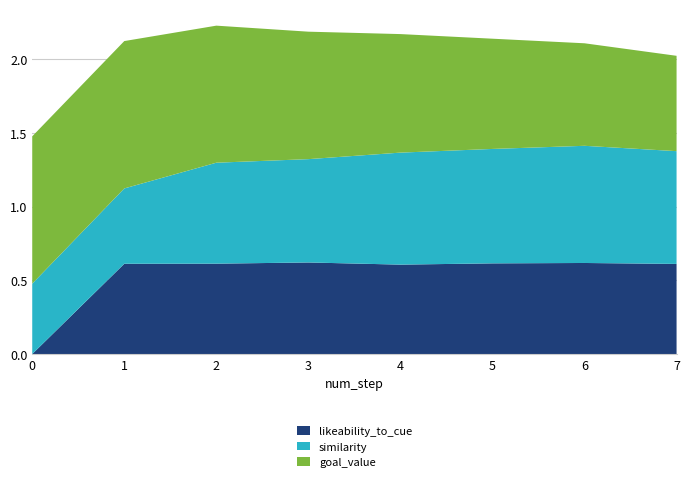

Reading right to left, extract all data points from this chart.

likeability_to_cue: 0.6	0.6	0.6	0.6	0.6	0.6	0.6	0.0
similarity: 0.8	0.8	0.8	0.8	0.7	0.7	0.5	0.5
goal_value: 0.6	0.7	0.7	0.8	0.9	0.9	1.0	1.0